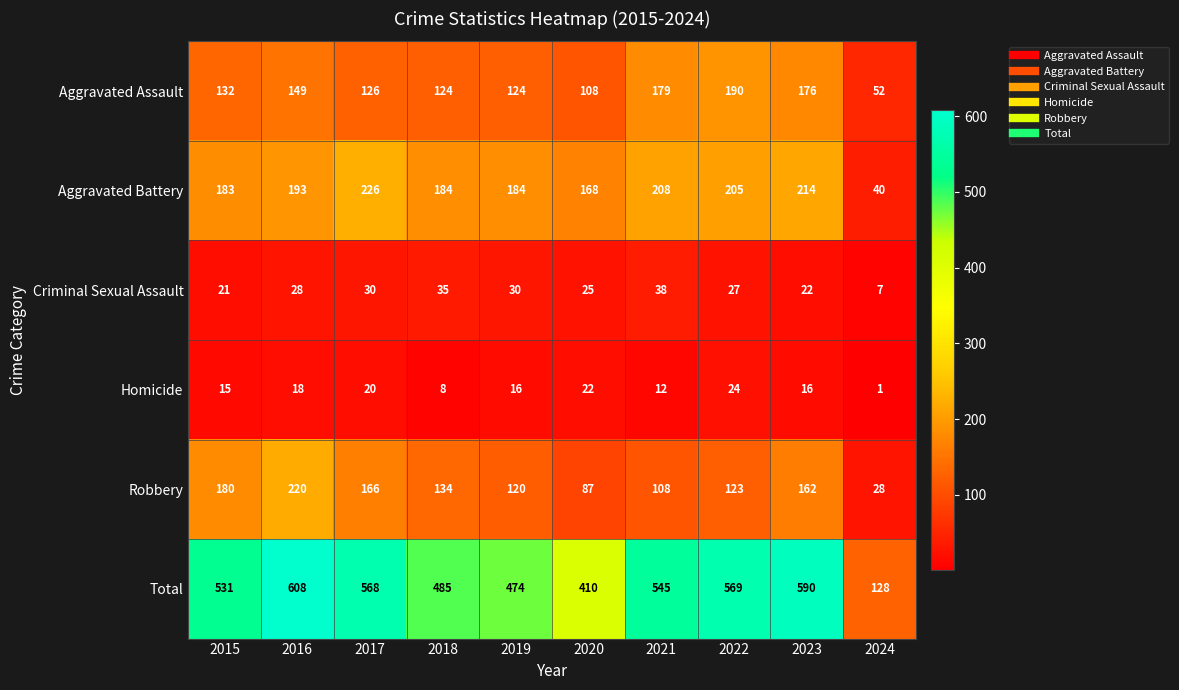

What is the difference between the Aggravated Battery values at 2020 and 2019?

16